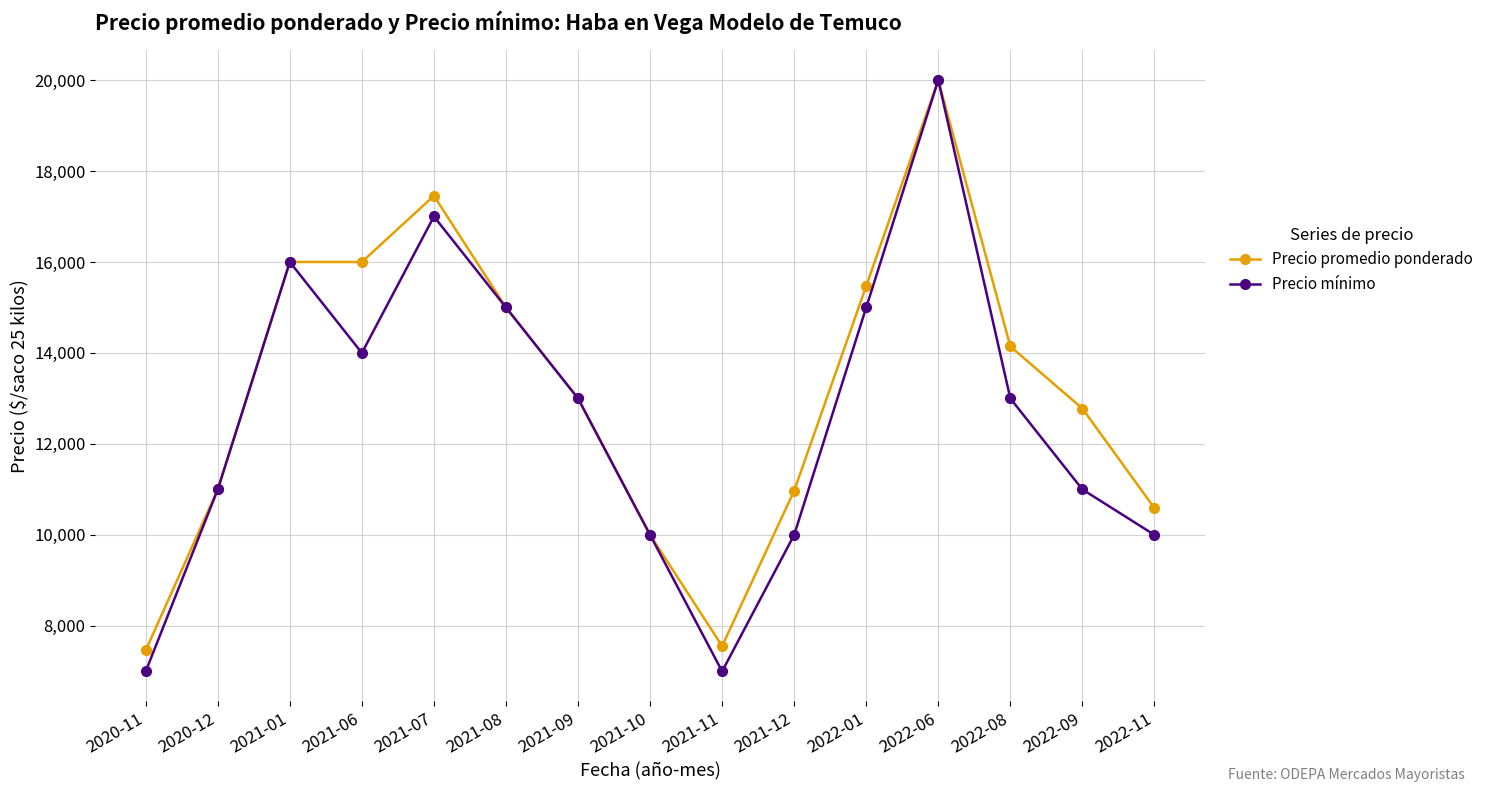

At which category does the chart reach its peak across all series?

2022-06